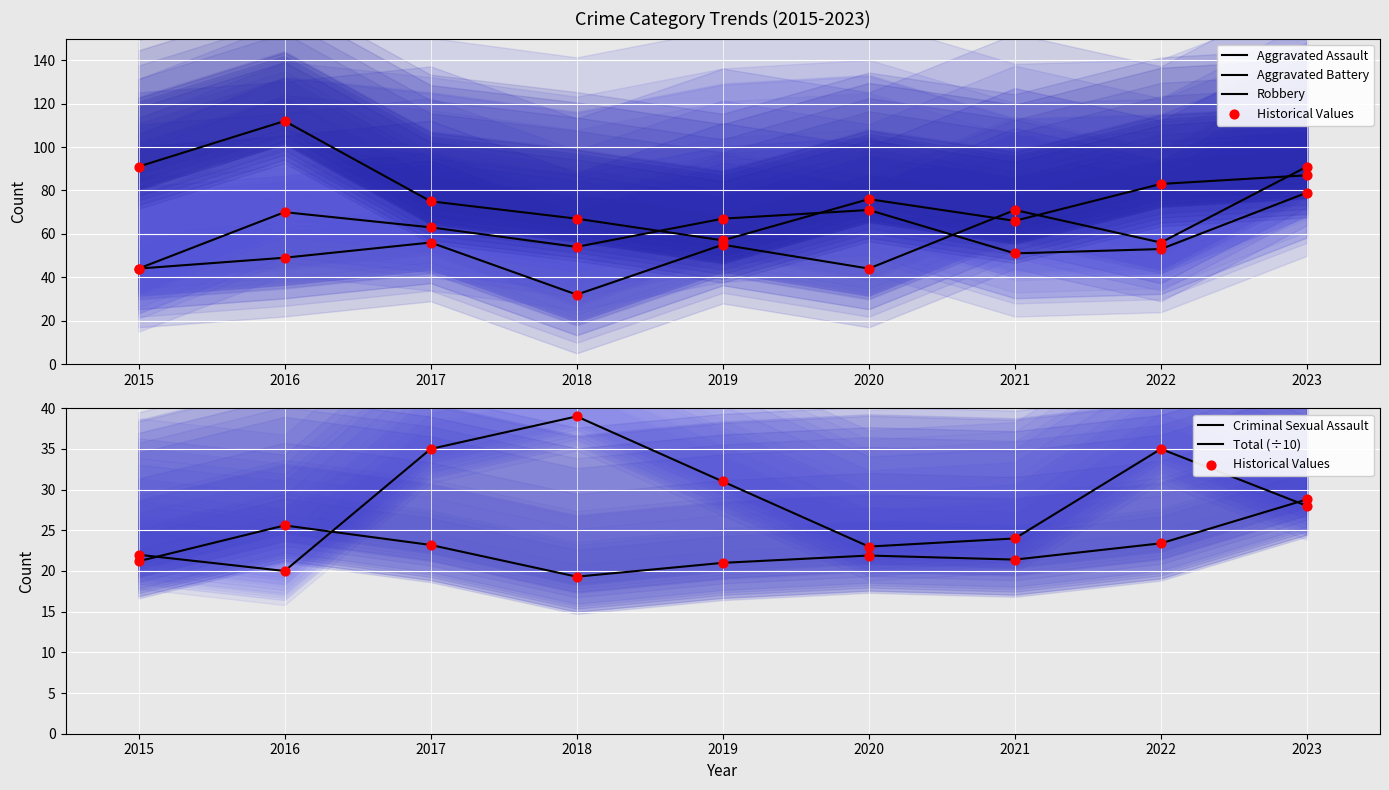

Which series reaches the minimum Y coordinate?

Total (÷10)